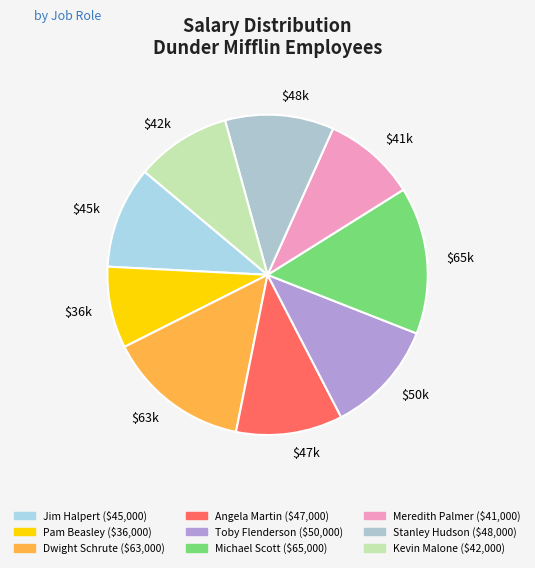

To the nearest percent, what is the difference between the largest and smallest slice percentages?

7%